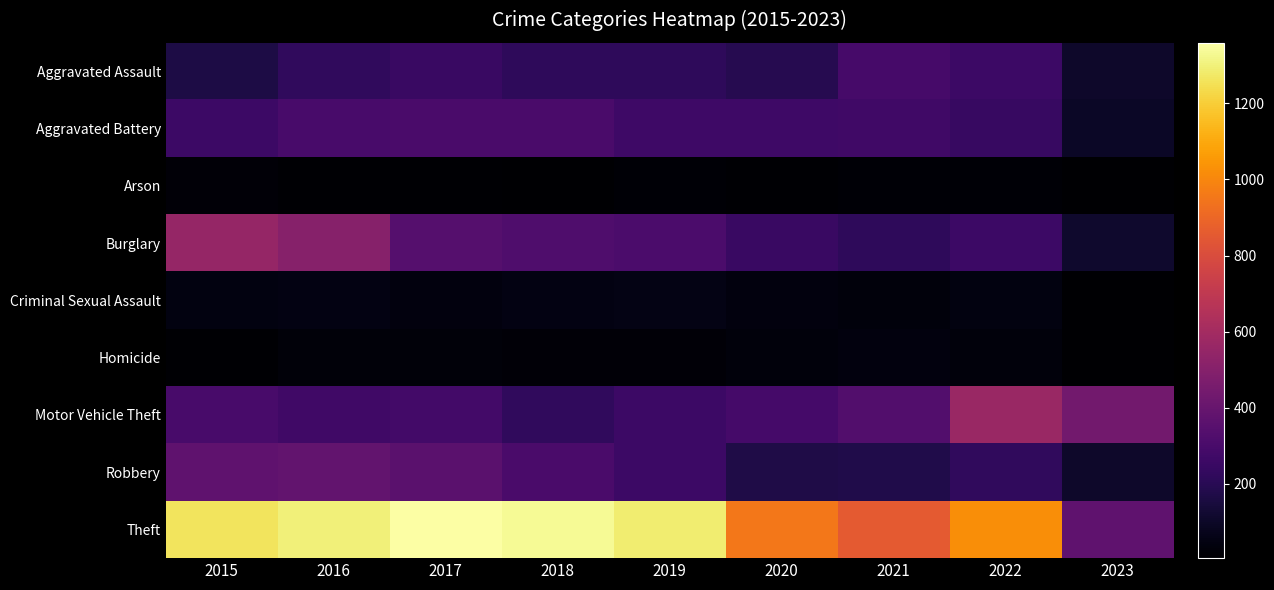

At 2018, list the series in order from largest to smallest.

Theft, Burglary, Aggravated Battery, Robbery, Motor Vehicle Theft, Aggravated Assault, Criminal Sexual Assault, Homicide, Arson